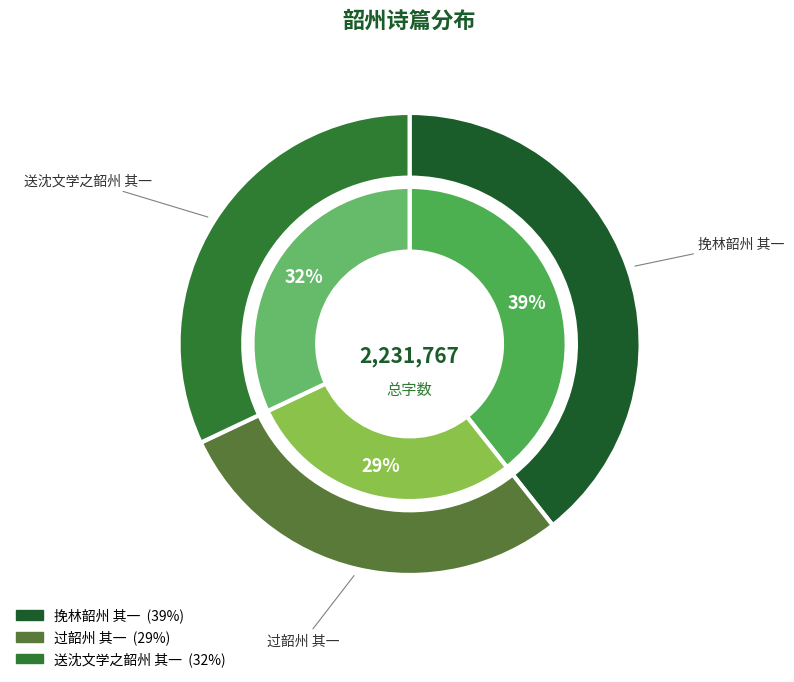

To the nearest percent, what is the difference between the 送沈文学之韶州 其一 and 过韶州 其一 slice percentages?

3%